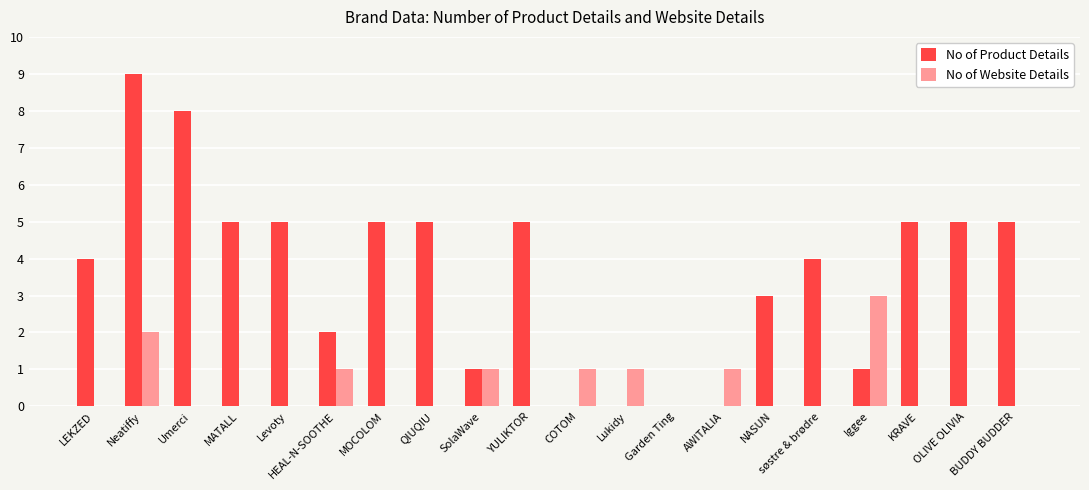

Reading right to left, transcribe all the data shown in this chart.

No of Product Details: 5	5	5	1	4	3	0	0	0	0	5	1	5	5	2	5	5	8	9	4
No of Website Details: 0	0	0	3	0	0	1	0	1	1	0	1	0	0	1	0	0	0	2	0